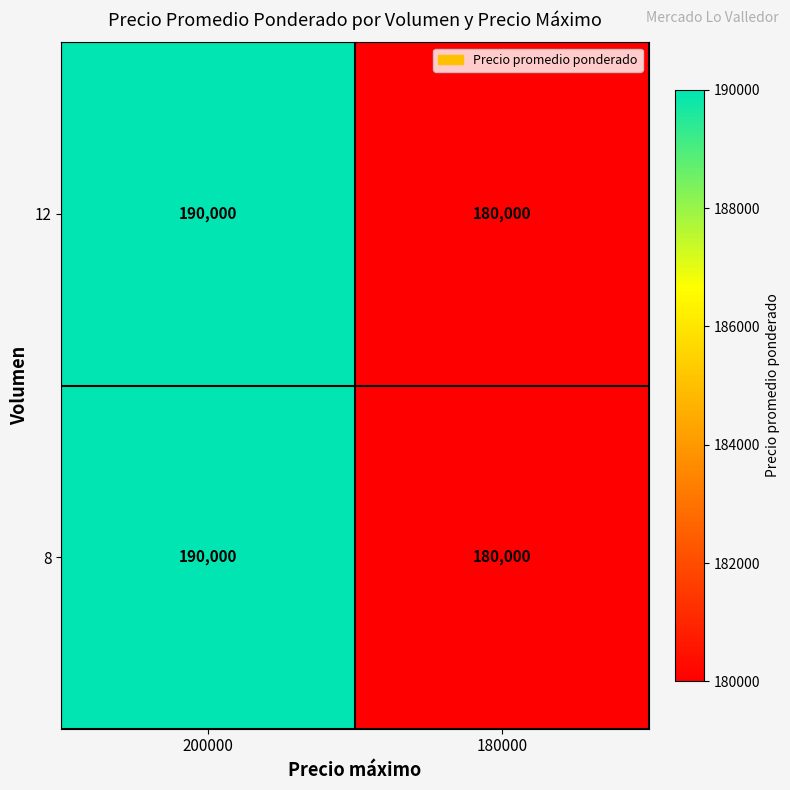

What value does the 12 series have at 200000, to the nearest 50?

190000